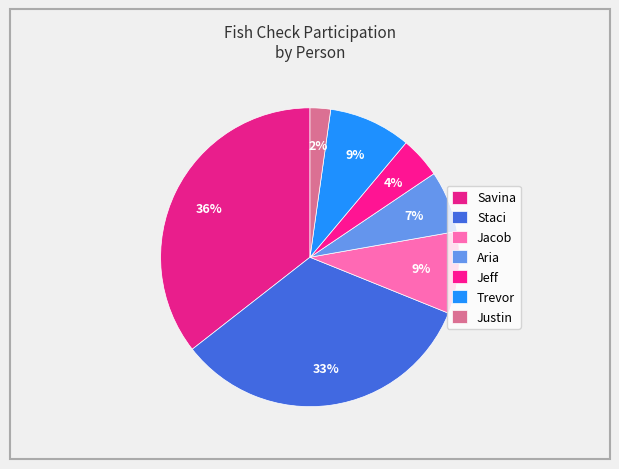

How many segments does this pie chart have?

7